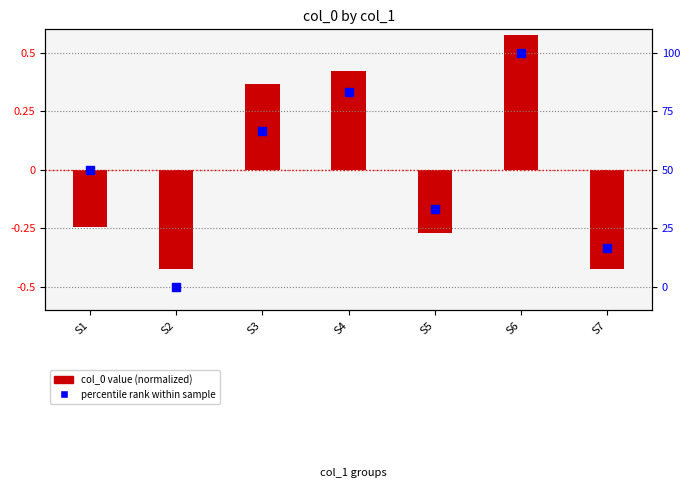

At which category is the sum across all series the highest?

S6